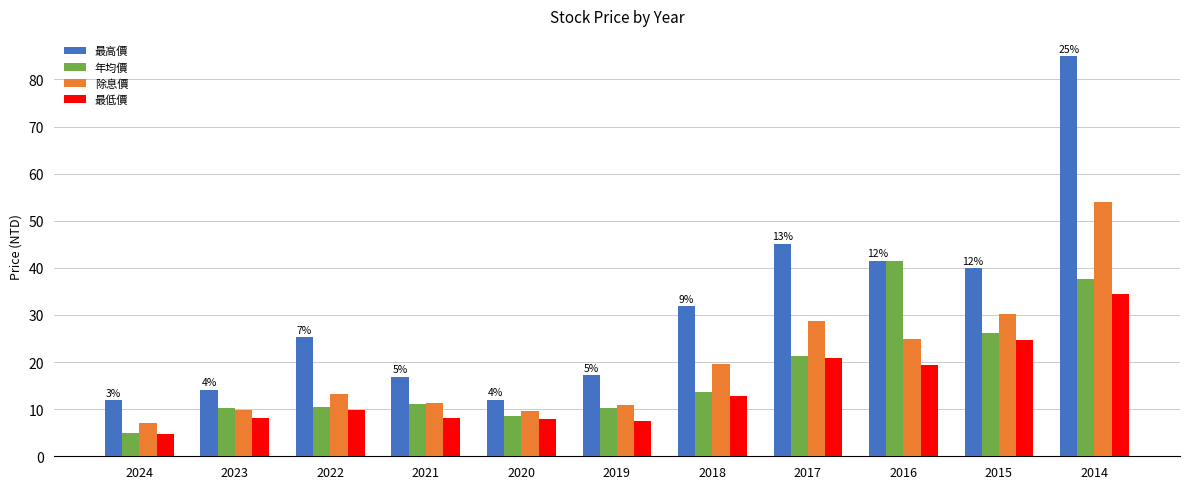

At which label does 年均價 first exceed 11?

2021